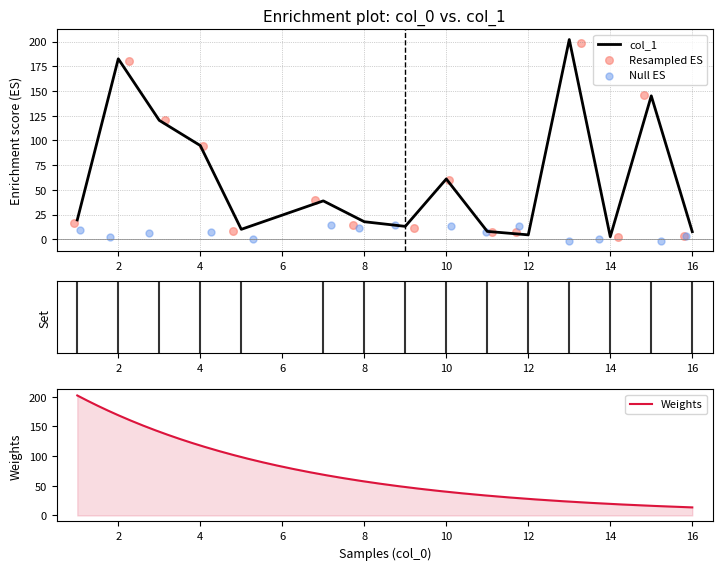

Between 12 and 5, which is larger?

5